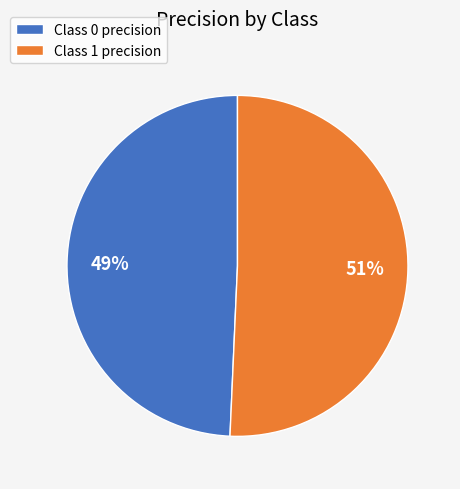

Is the sum of Class 1 precision and Class 0 precision greater than half?

Yes